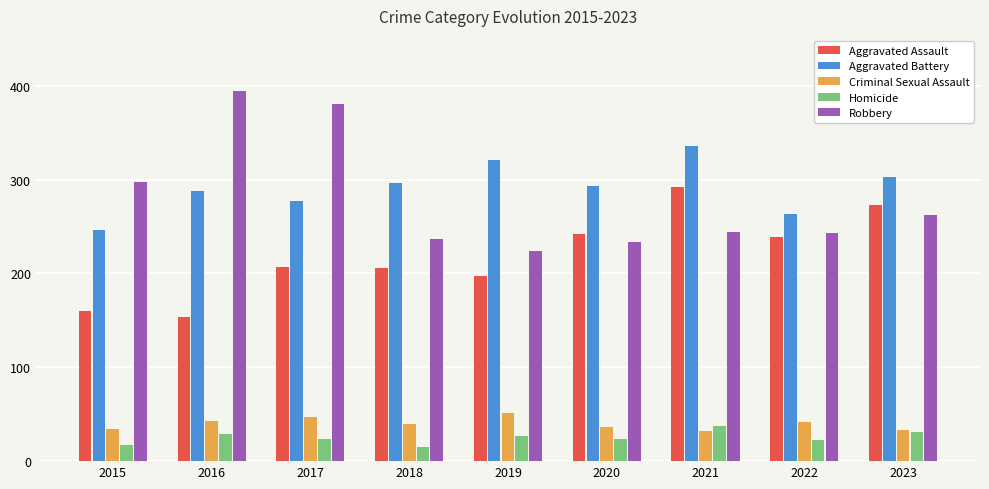

Which series has the largest range (max minus min)?

Robbery